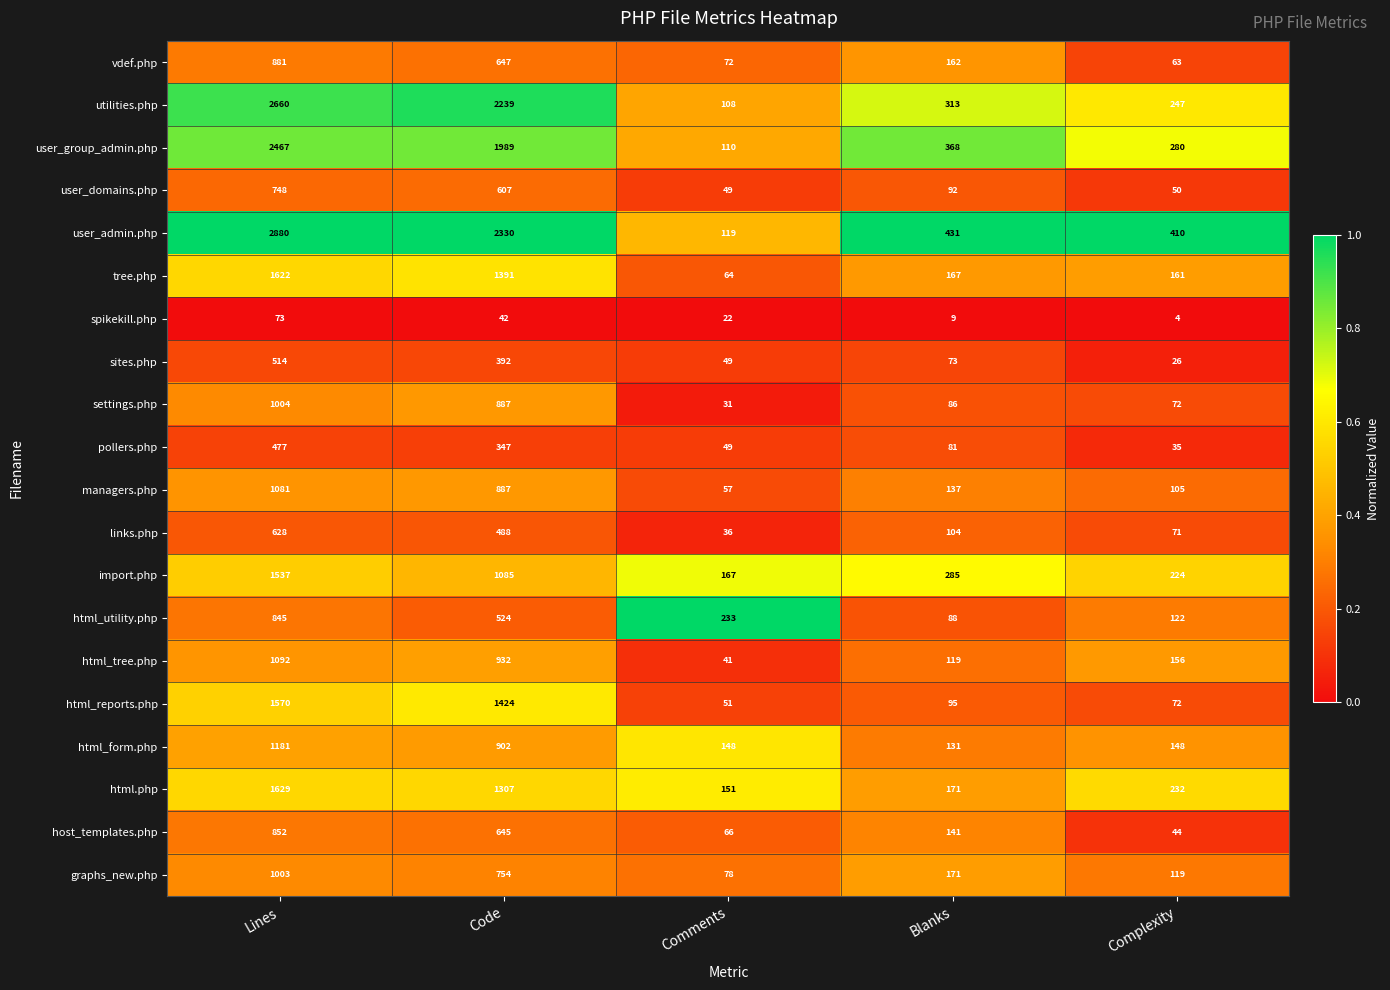

Rank the series by their maximum value, from highest to lowest.

user_admin.php, utilities.php, user_group_admin.php, html.php, tree.php, html_reports.php, import.php, html_form.php, html_tree.php, managers.php, settings.php, graphs_new.php, vdef.php, host_templates.php, html_utility.php, user_domains.php, links.php, sites.php, pollers.php, spikekill.php